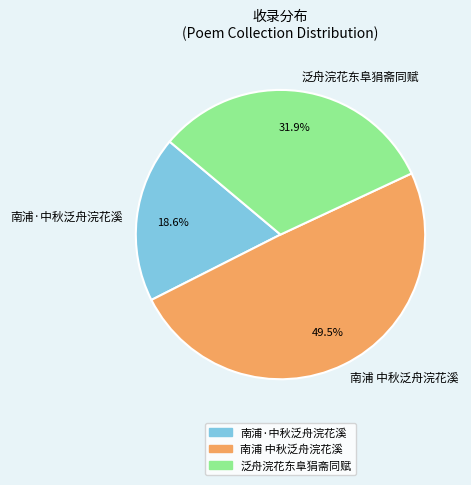

To the nearest percent, what is the difference between the 泛舟浣花东阜狷斋同赋 and 南浦·中秋泛舟浣花溪 slice percentages?

13%